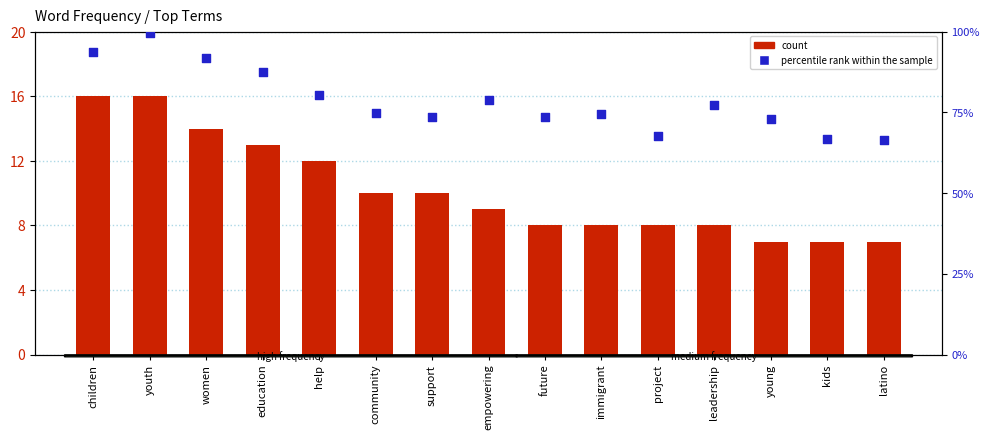

At how many categories does at least one series exceed 38?

15